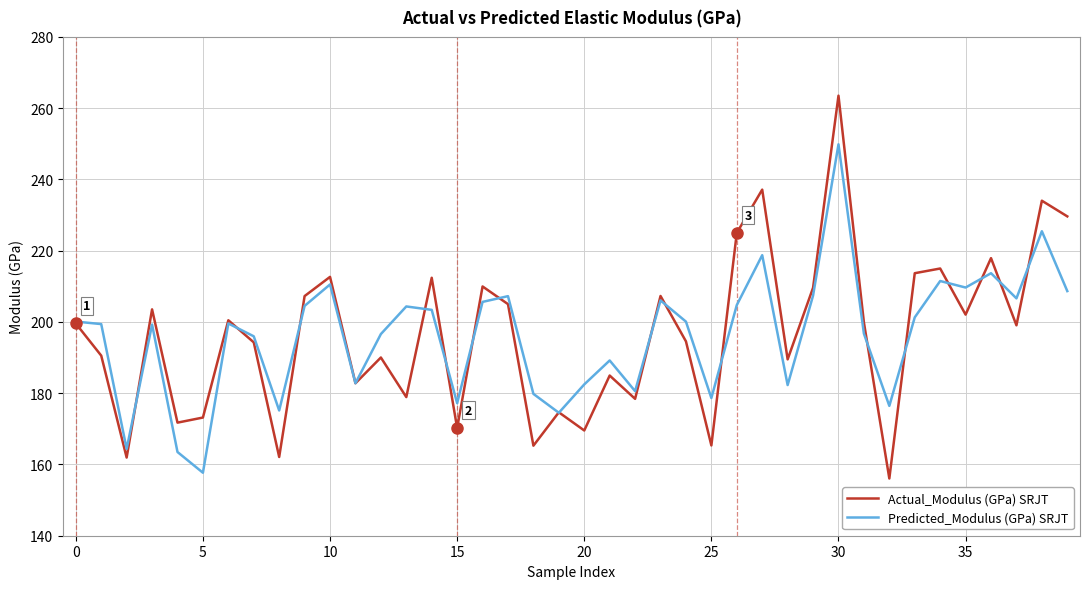

What is the lowest value of the Actual_Modulus (GPa) SRJT series?

156.1